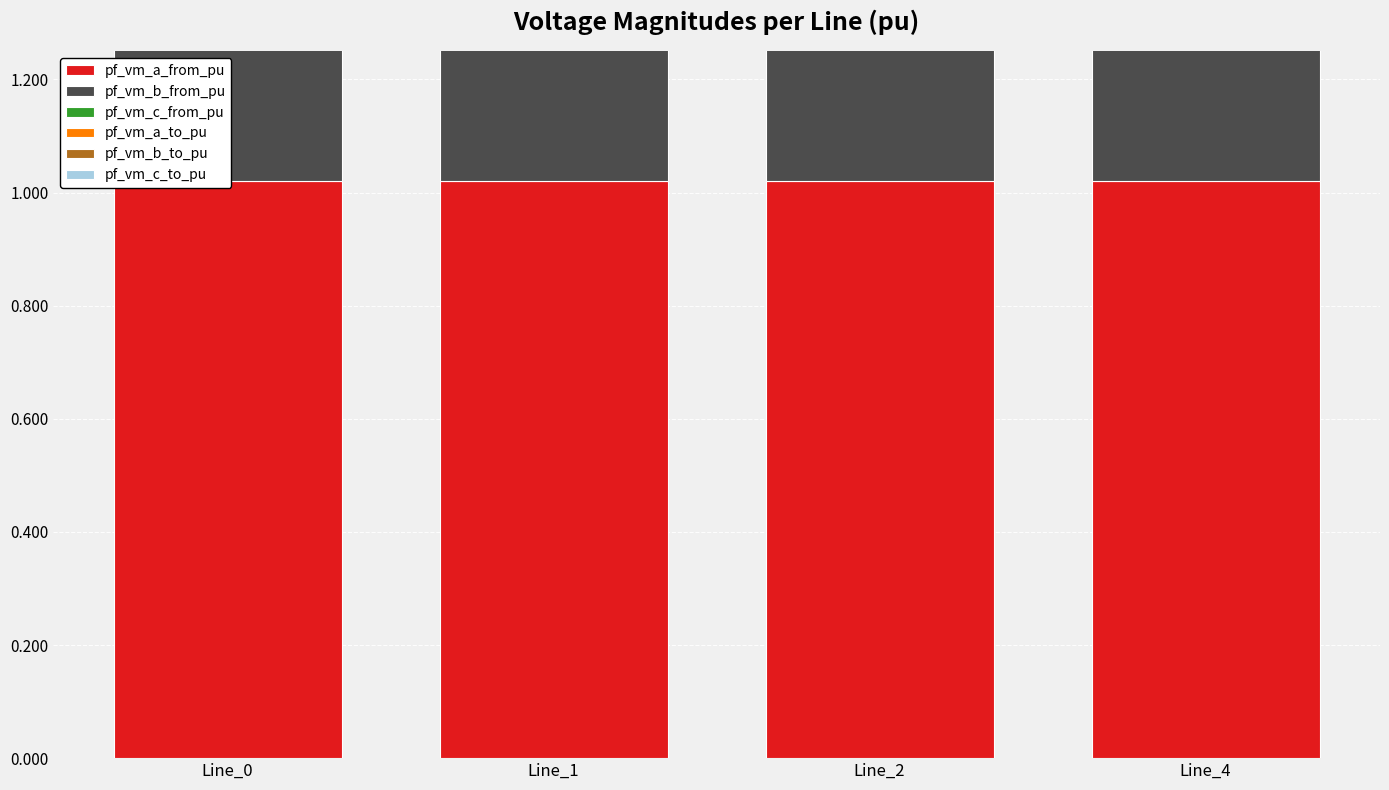

At which label is pf_vm_c_to_pu closest to 0?

Line_0